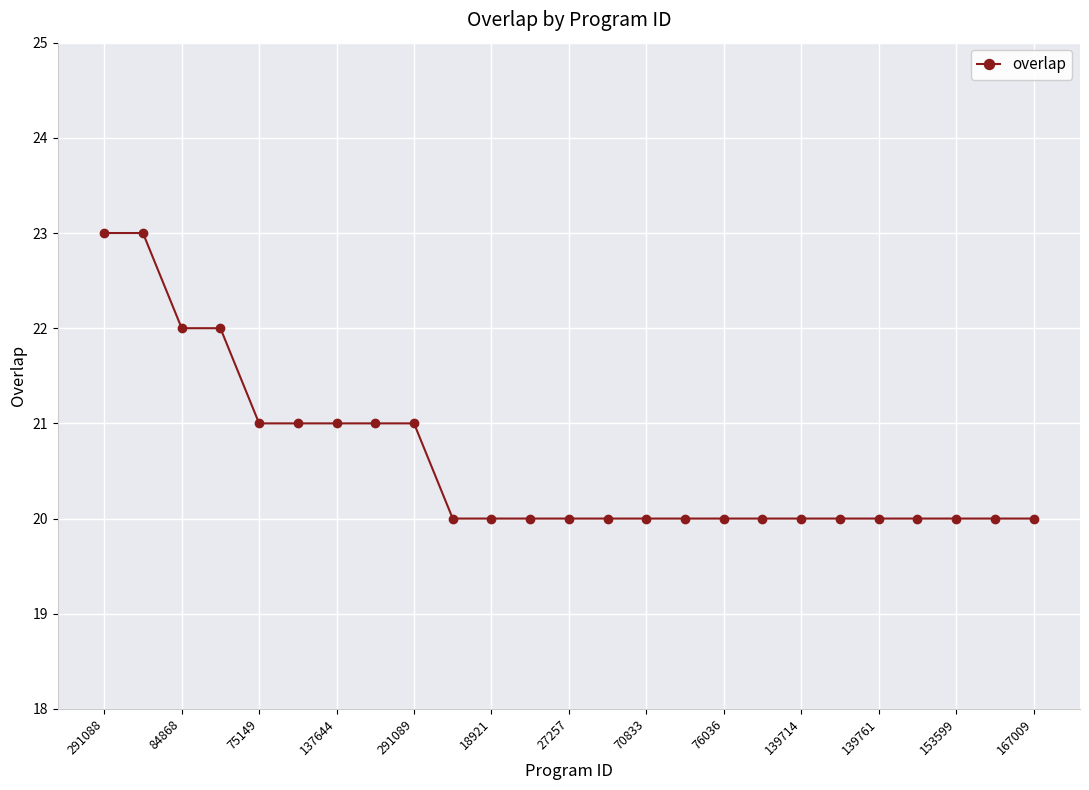

What is the greatest value displayed?

23